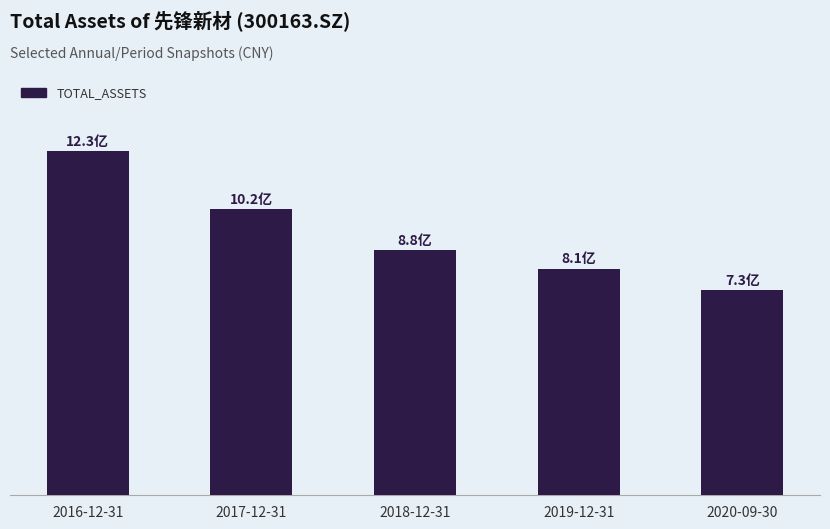

What is the average value?

934270410.8